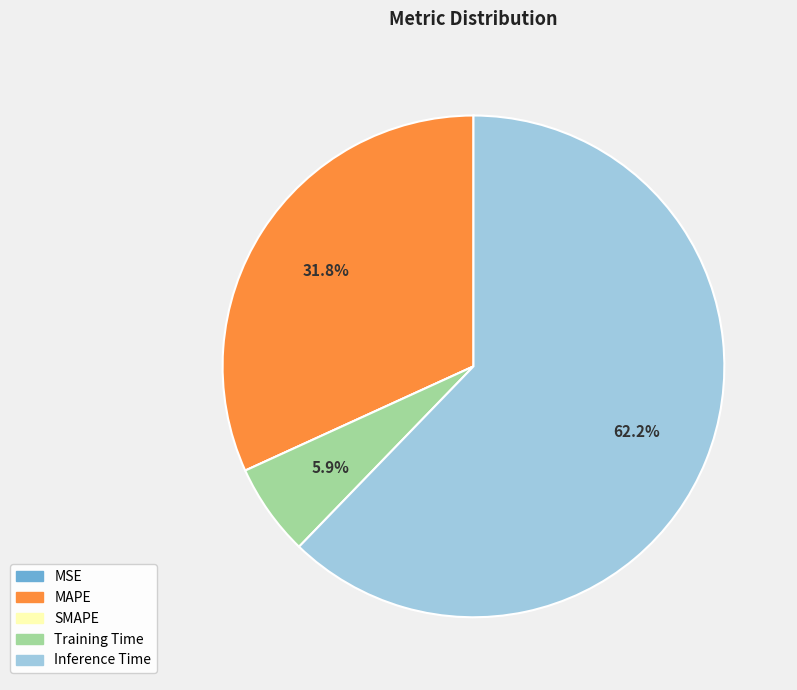

Which category has the biggest portion of the pie?

Inference Time